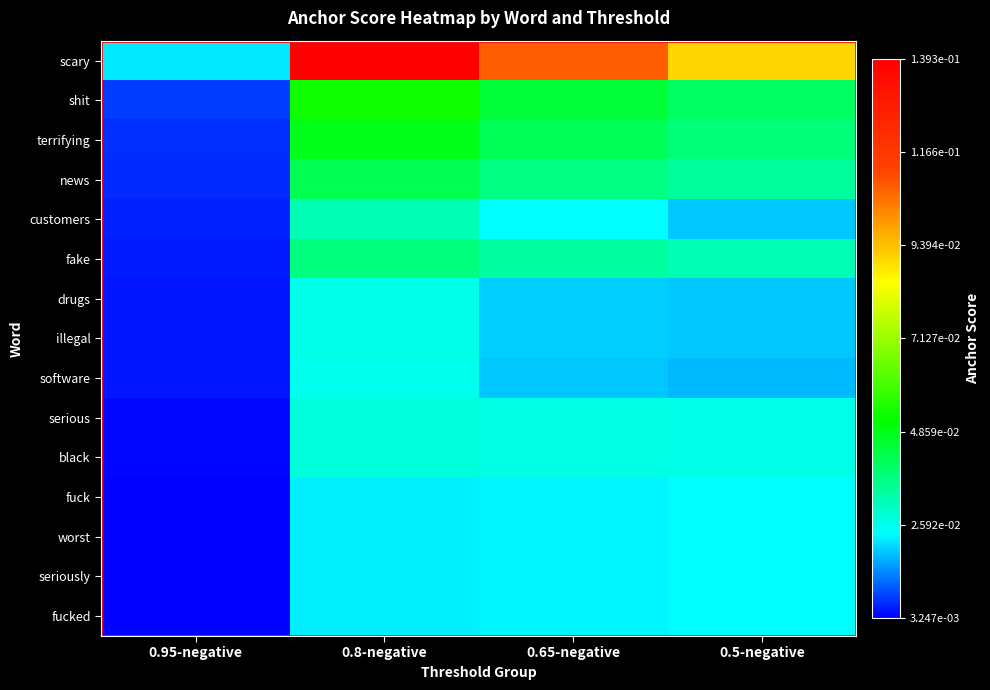

Reading left to right, transcribe all the data shown in this chart.

scary: 0.95-negative=0.0	0.8-negative=0.1	0.65-negative=0.1	0.5-negative=0.1
shit: 0.95-negative=0.0	0.8-negative=0.1	0.65-negative=0.0	0.5-negative=0.0
terrifying: 0.95-negative=0.0	0.8-negative=0.0	0.65-negative=0.0	0.5-negative=0.0
news: 0.95-negative=0.0	0.8-negative=0.0	0.65-negative=0.0	0.5-negative=0.0
customers: 0.95-negative=0.0	0.8-negative=0.0	0.65-negative=0.0	0.5-negative=0.0
fake: 0.95-negative=0.0	0.8-negative=0.0	0.65-negative=0.0	0.5-negative=0.0
drugs: 0.95-negative=0.0	0.8-negative=0.0	0.65-negative=0.0	0.5-negative=0.0
illegal: 0.95-negative=0.0	0.8-negative=0.0	0.65-negative=0.0	0.5-negative=0.0
software: 0.95-negative=0.0	0.8-negative=0.0	0.65-negative=0.0	0.5-negative=0.0
serious: 0.95-negative=0.0	0.8-negative=0.0	0.65-negative=0.0	0.5-negative=0.0
black: 0.95-negative=0.0	0.8-negative=0.0	0.65-negative=0.0	0.5-negative=0.0
fuck: 0.95-negative=0.0	0.8-negative=0.0	0.65-negative=0.0	0.5-negative=0.0
worst: 0.95-negative=0.0	0.8-negative=0.0	0.65-negative=0.0	0.5-negative=0.0
seriously: 0.95-negative=0.0	0.8-negative=0.0	0.65-negative=0.0	0.5-negative=0.0
fucked: 0.95-negative=0.0	0.8-negative=0.0	0.65-negative=0.0	0.5-negative=0.0